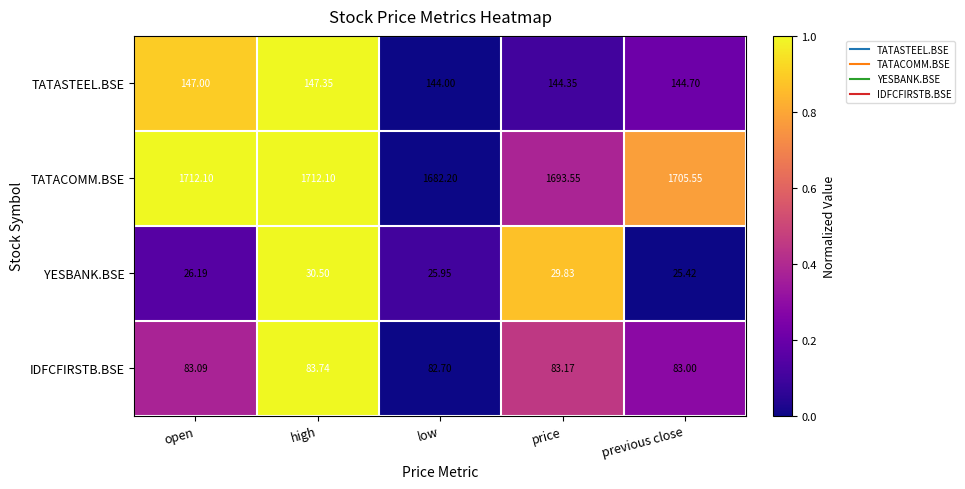

What is the total value across all series at low?

1934.9